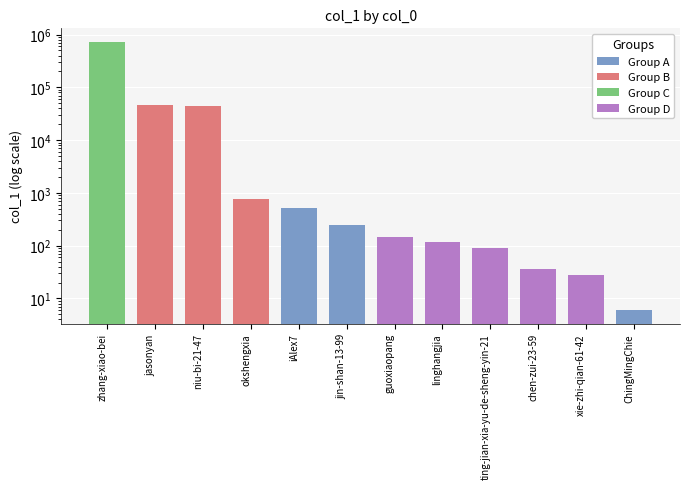

What is the ratio of the value at zhang-xiao-bei to the value at xie-zhi-qian-61-42?

26121.7